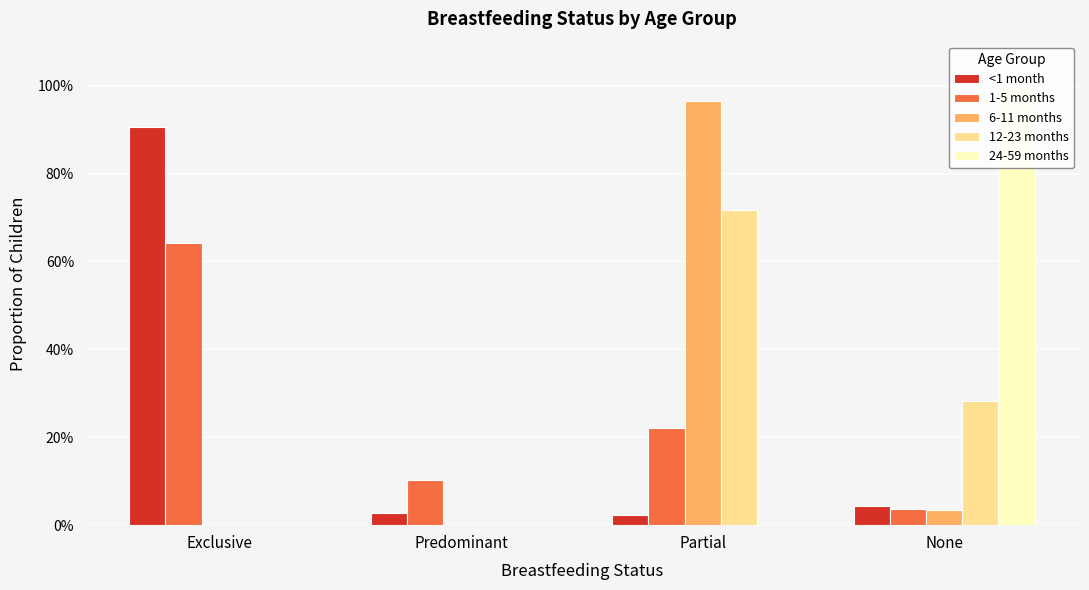

At which category is the sum across all series the highest?

Partial